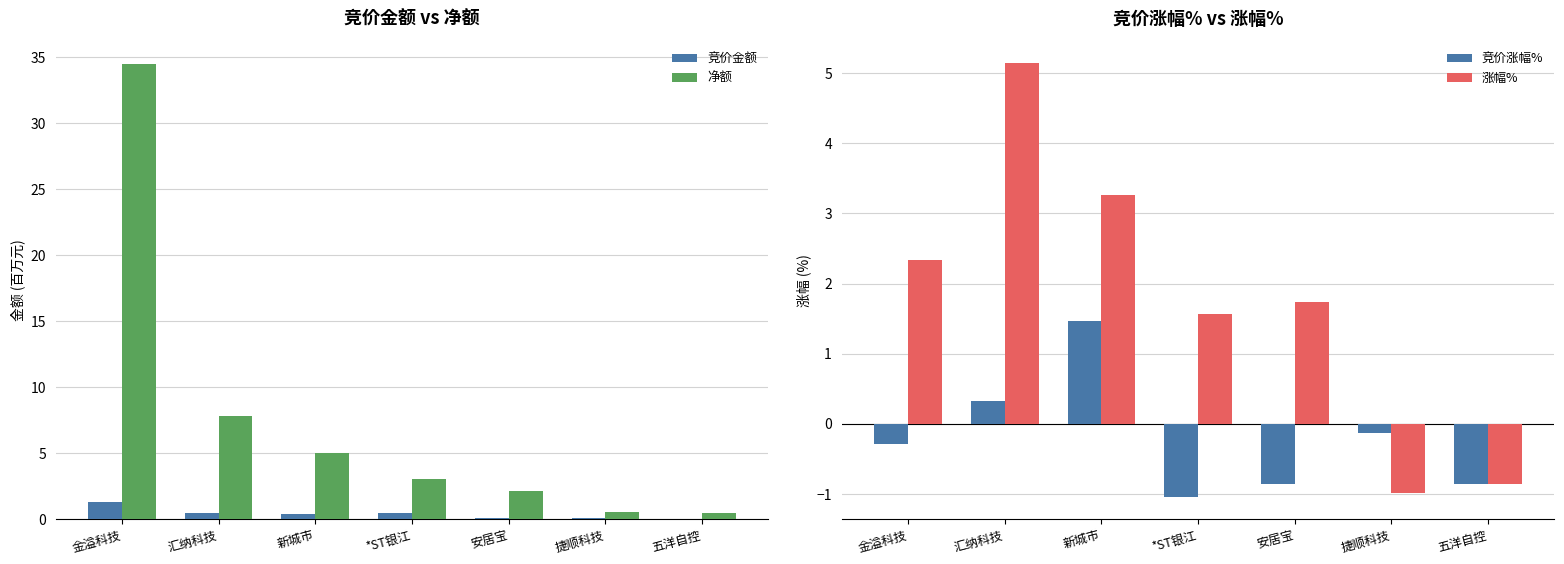

At 安居宝, list the series in order from smallest to largest.

竞价涨幅%, 竞价金额, 涨幅%, 净额